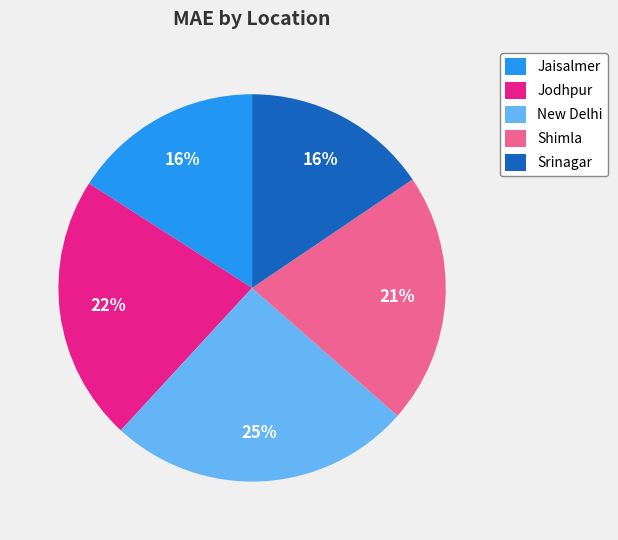

Do Jaisalmer and New Delhi together represent more than half of the pie?

No